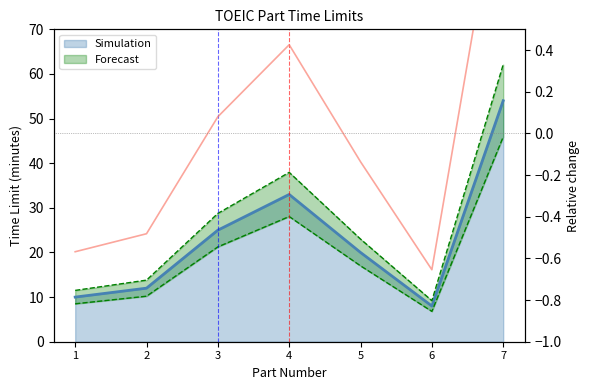

Which series has the largest total across all categories?

Forecast_high